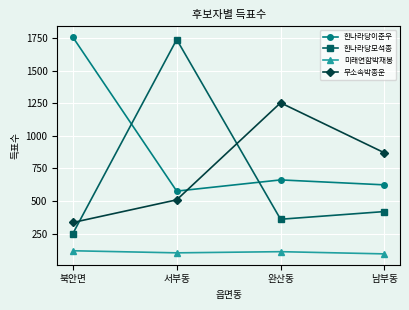

At 남부동, list the series in order from largest to smallest.

무소속박종운, 한나라당이춘우, 한나라당모석종, 미래연합박재봉